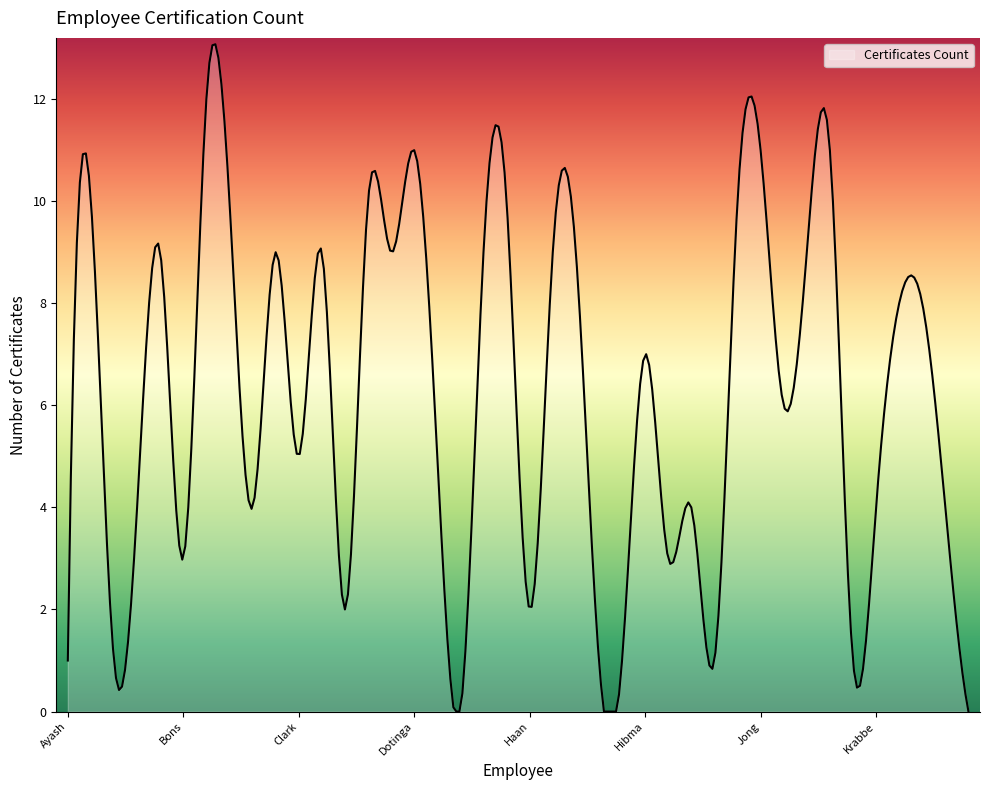

True or false: the data has more than 2 interior local peaks.

True